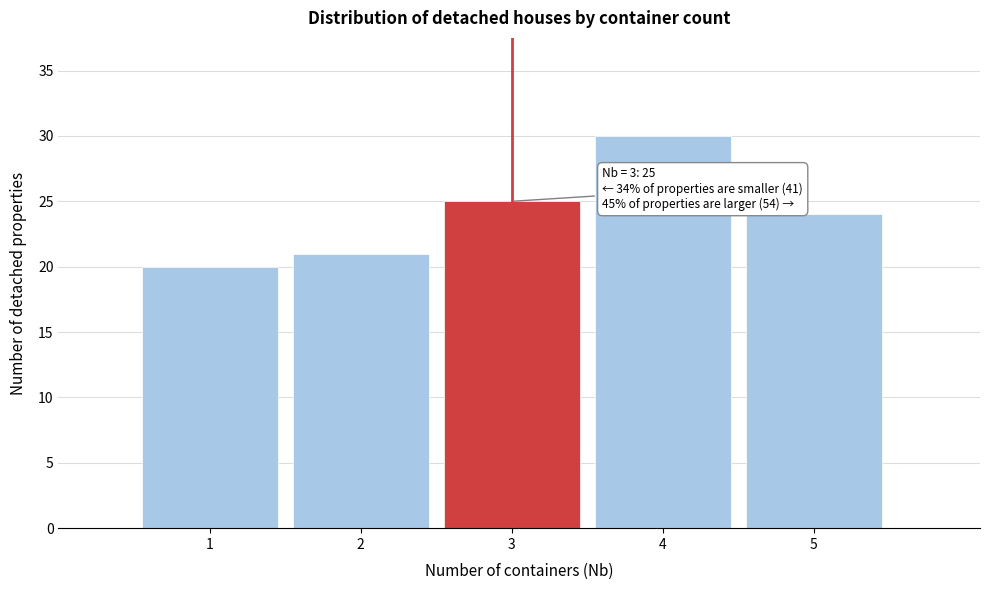

Over which range of the x-axis is the bar tallest?

3.5 to 4.5